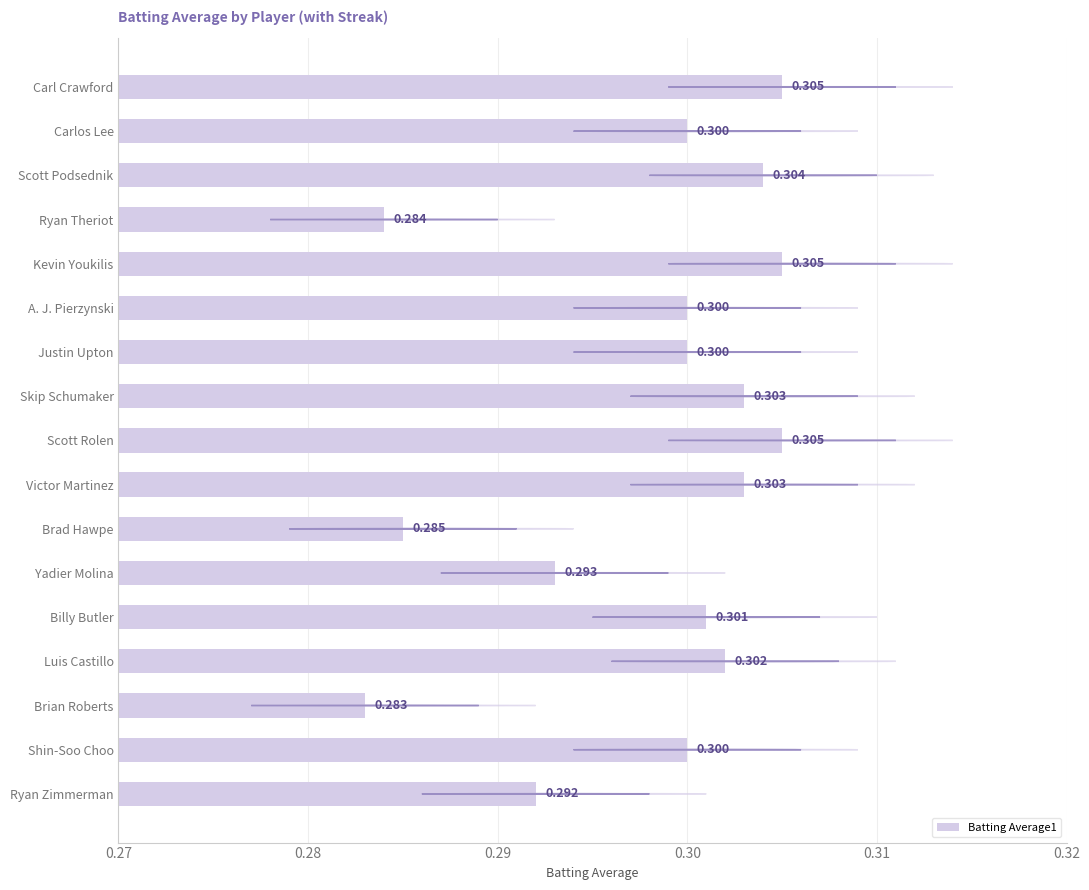

What is the average value?

0.3